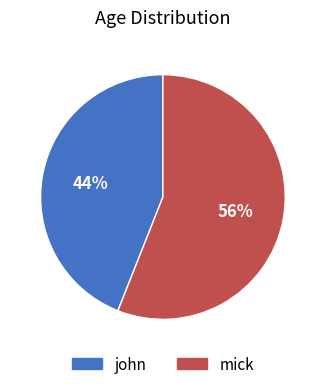

Count the number of slices in the pie.

2